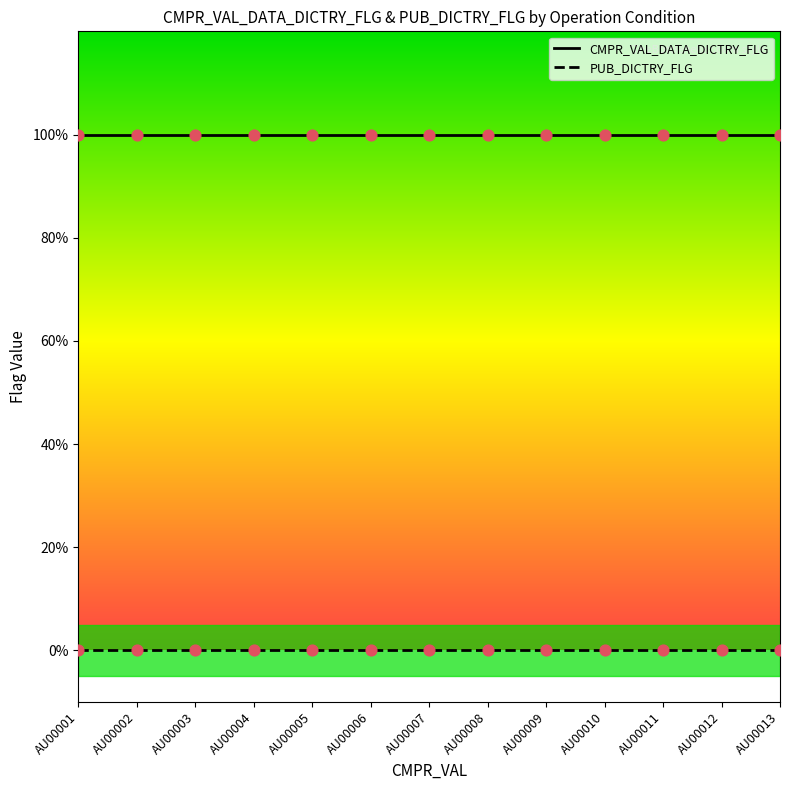

At how many categories does at least one series exceed 0?

13